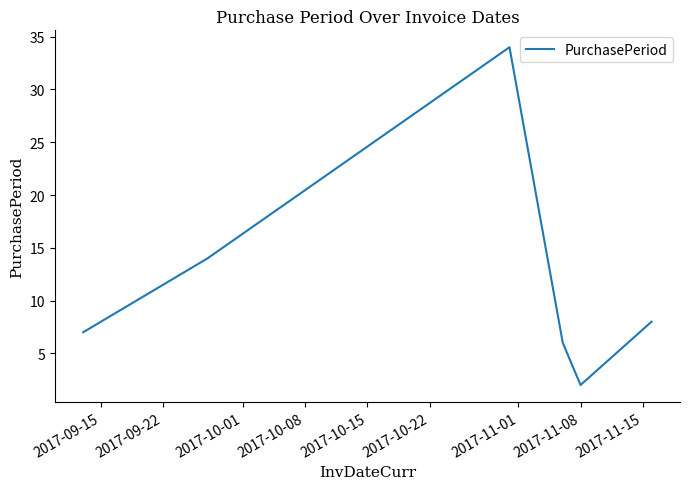

How many interior local peaks (higher than both neighbors) does the data have?

1